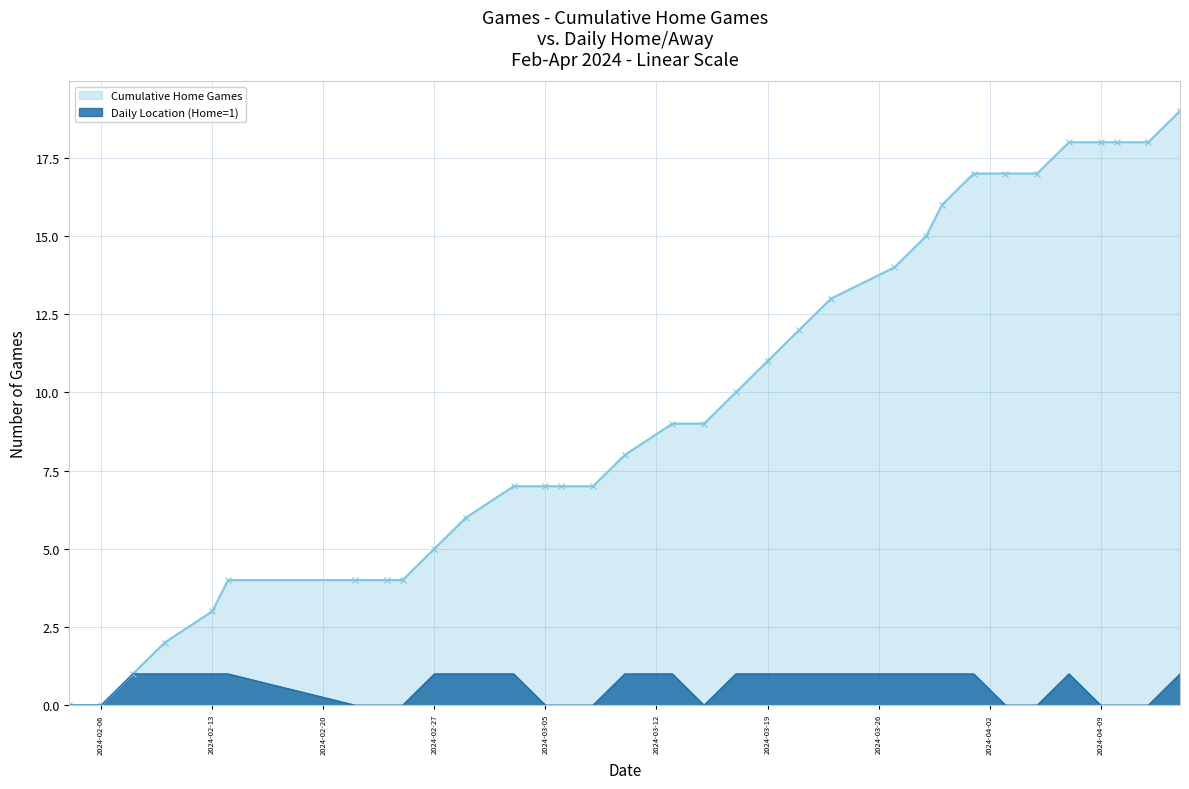

What is the maximum value for Cumulative Home Games?

19